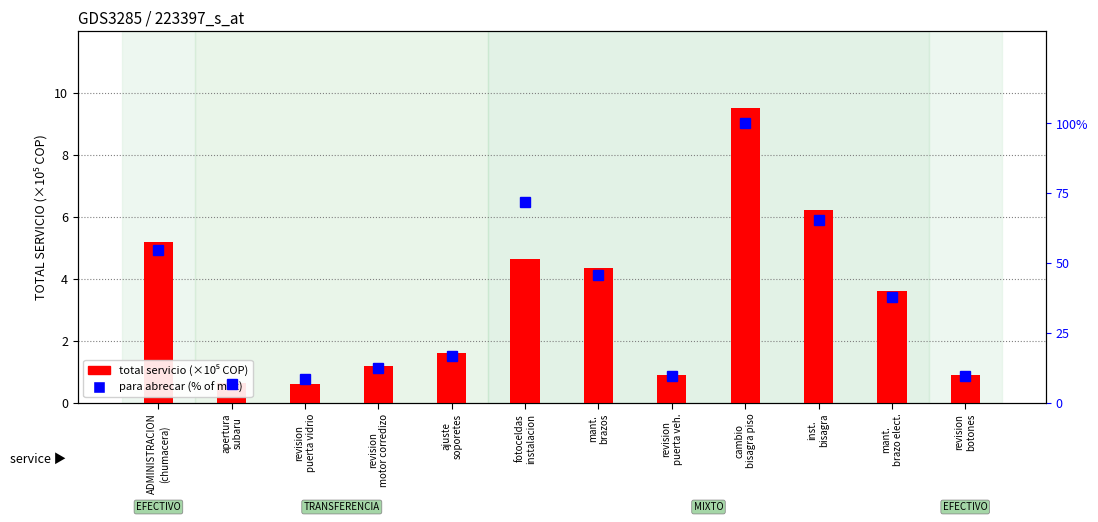

Is it true that PARA ABRECAR equals 100.0 at cambio
bisagra piso?

True